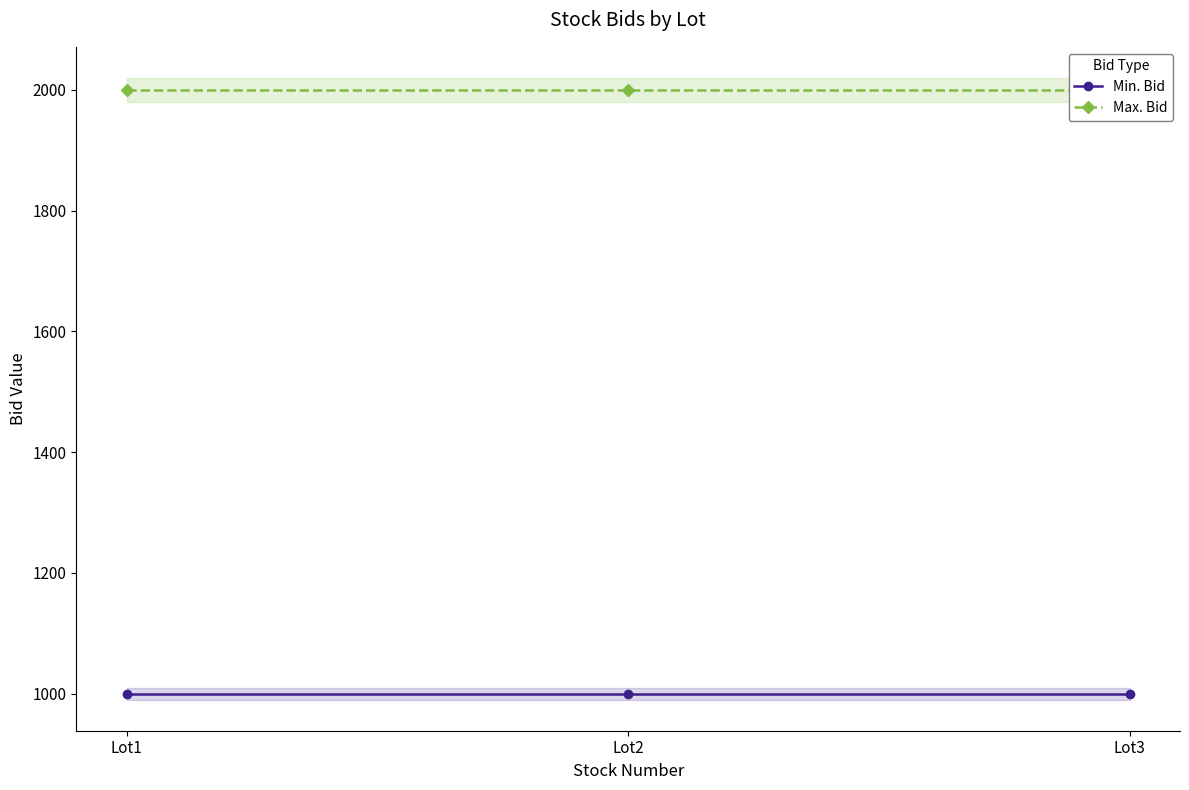

What is the value of the Min. Bid point at the 3rd from the left?

1000